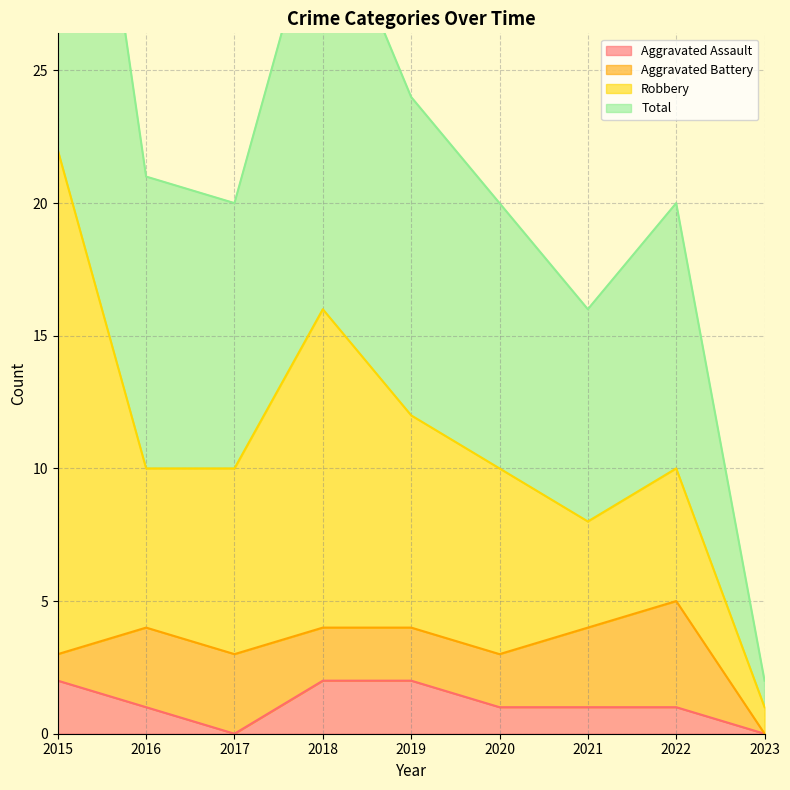

What is the sum of all Total values?

199